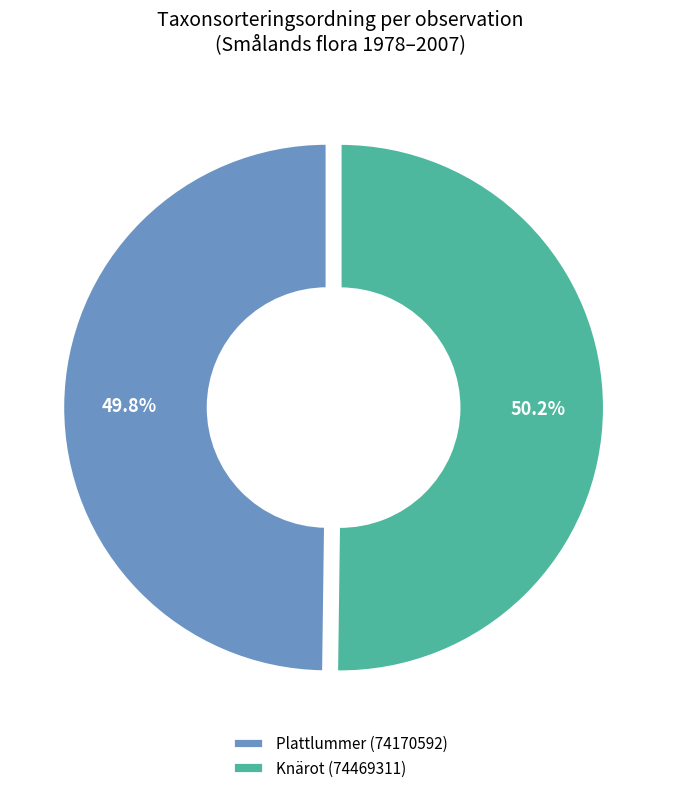

How many slices are in this pie chart?

2